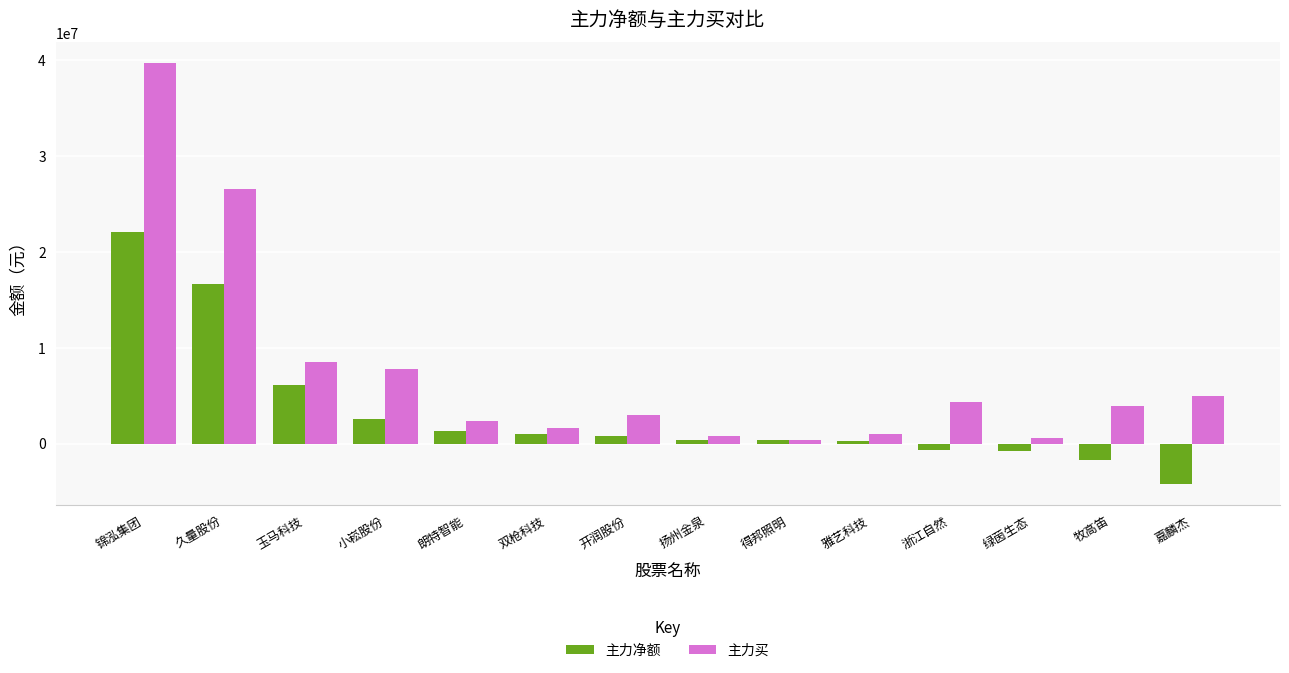

What position from the right is 久量股份?

13